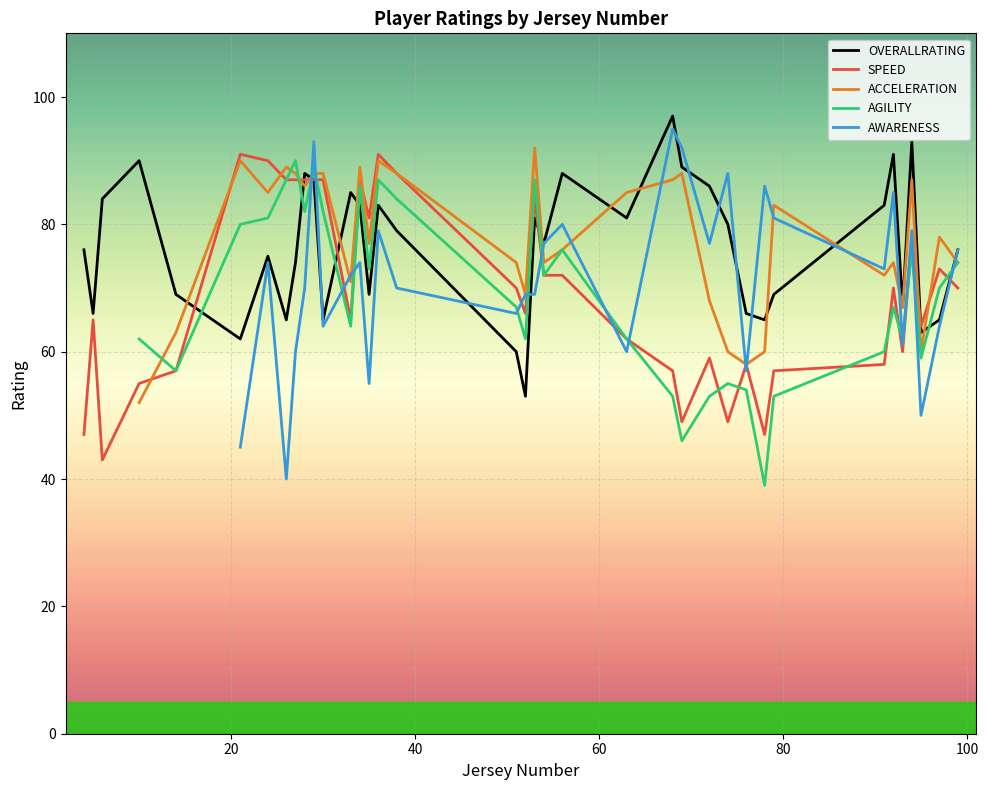

What are all the series names shown in the legend?

OVERALLRATING, SPEED, ACCELERATION, AGILITY, AWARENESS